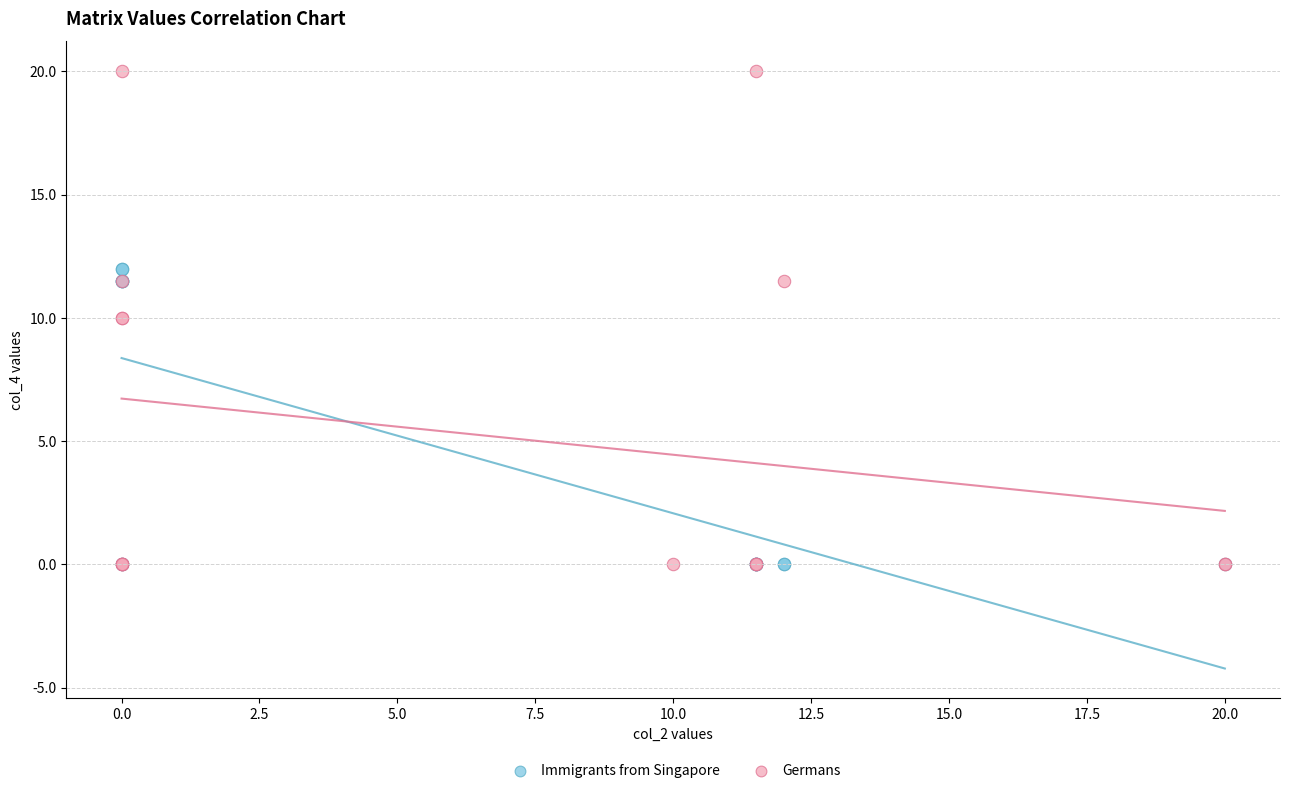

Which series reaches the maximum Y coordinate?

Germans